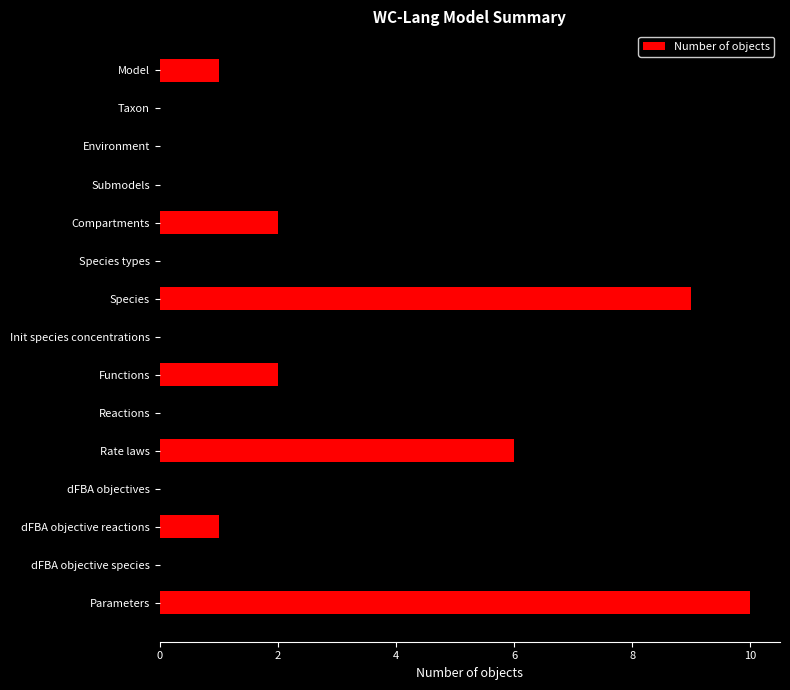

Reading top to bottom, list all the values displayed in this chart.

Model=1	Taxon=0	Environment=0	Submodels=1	Compartments=2	Species types=6	Species=9	Init species concentrations=9	Functions=2	Reactions=7	Rate laws=6	dFBA objectives=1	dFBA objective reactions=1	dFBA objective species=1	Parameters=10